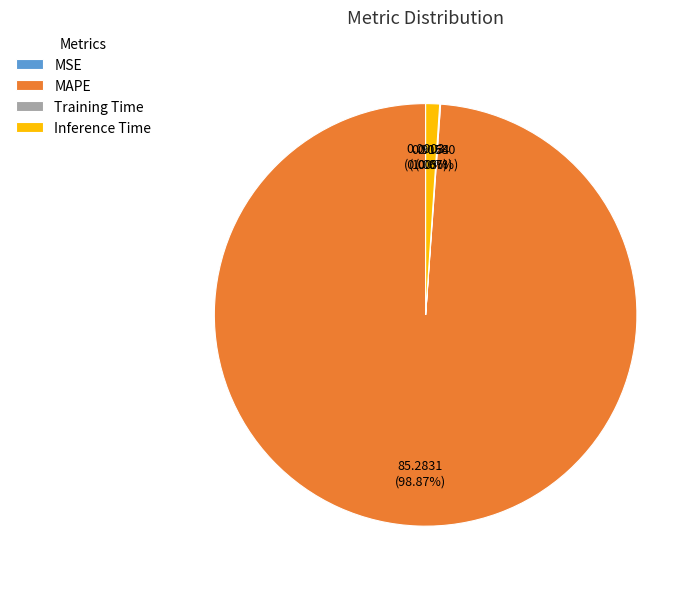

To the nearest percent, what is the combined percentage of MAPE and Inference Time?

100%